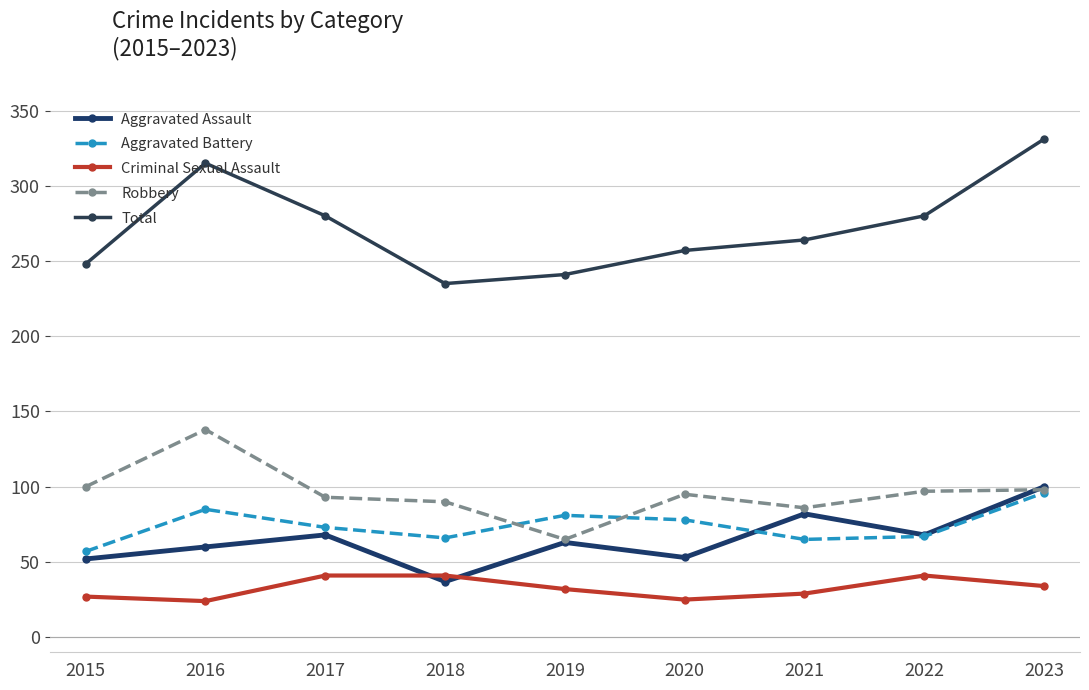

Where does the Total series first go above 264?

2016